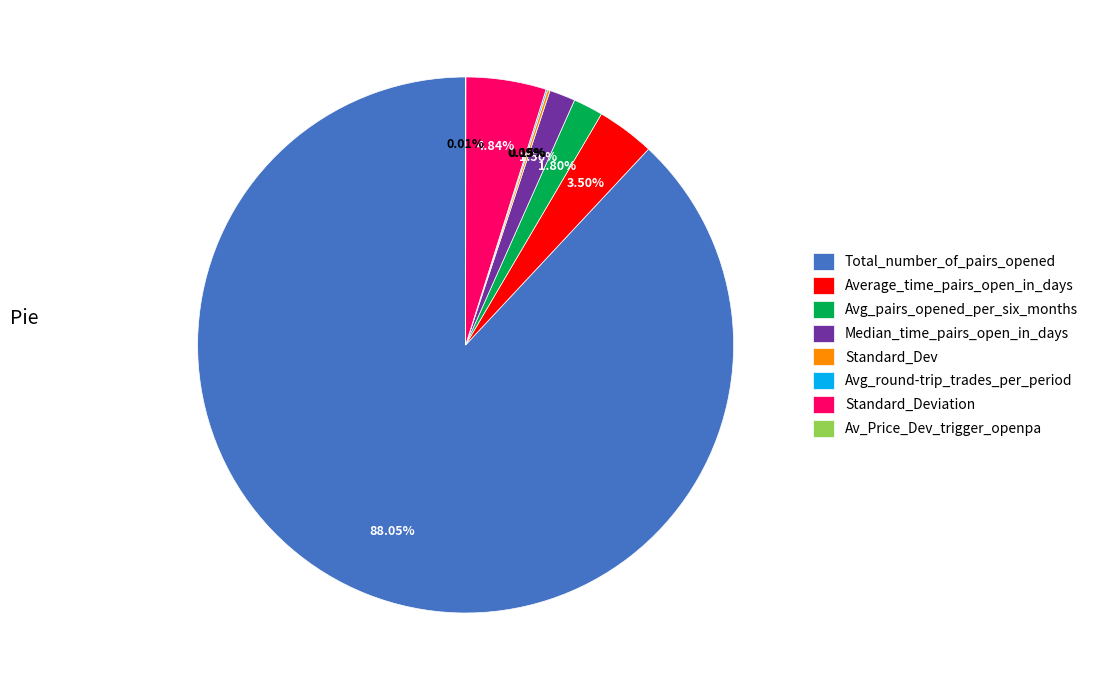

Is the sum of Median_time_pairs_open_in_days and Average_time_pairs_open_in_days greater than half?

No